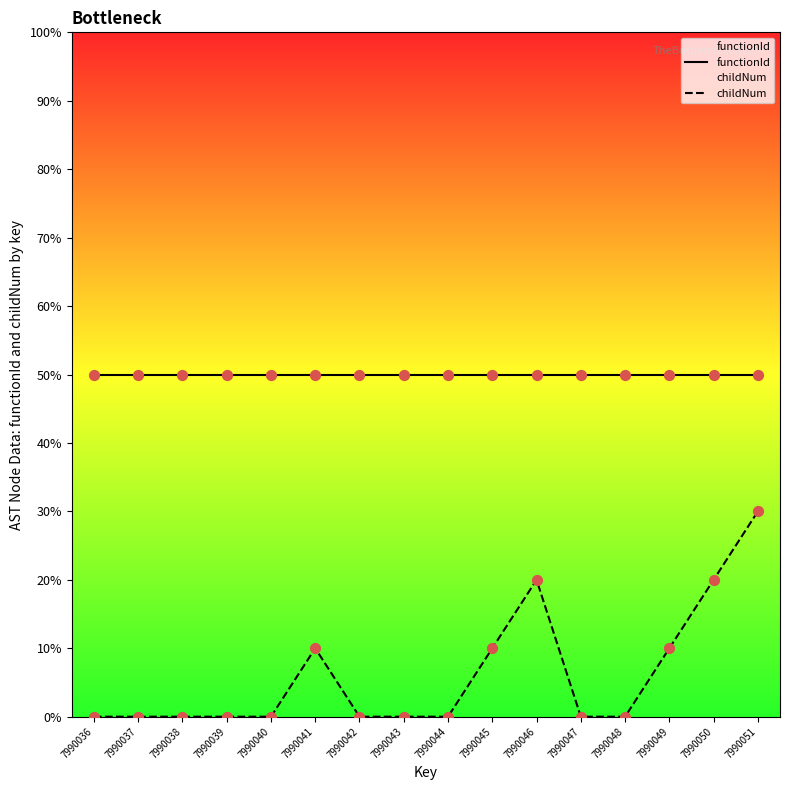

At which category is the sum across all series the highest?

7990051